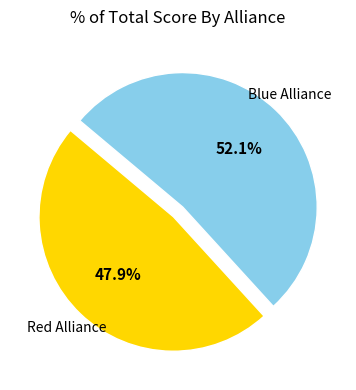

Is there any slice that represents more than half of the pie?

Yes